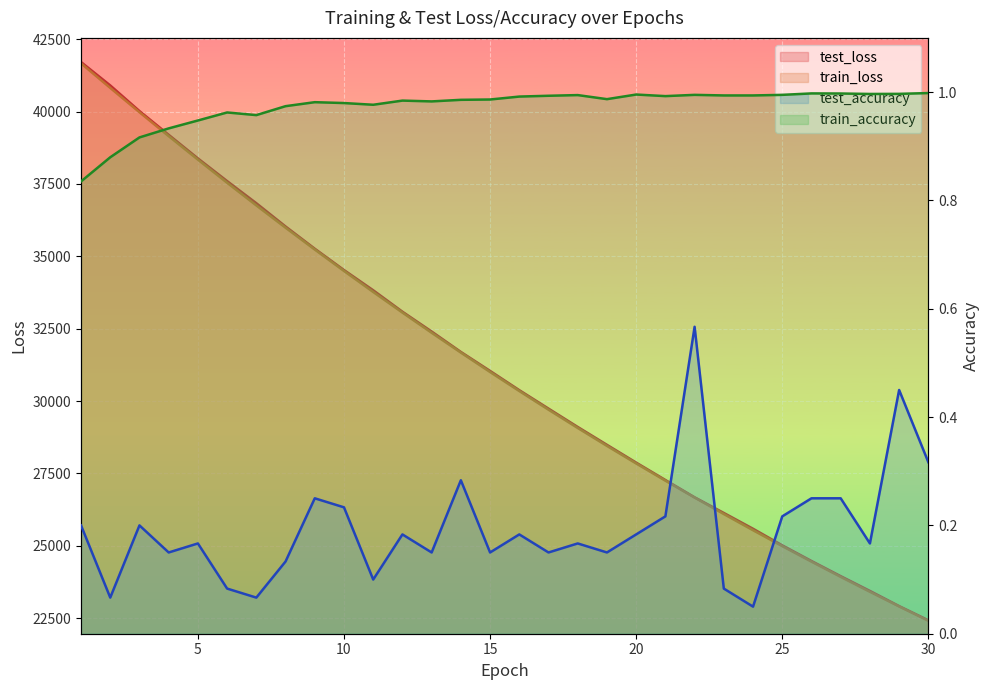

True or false: train_loss has more than 1 interior local peaks.

False